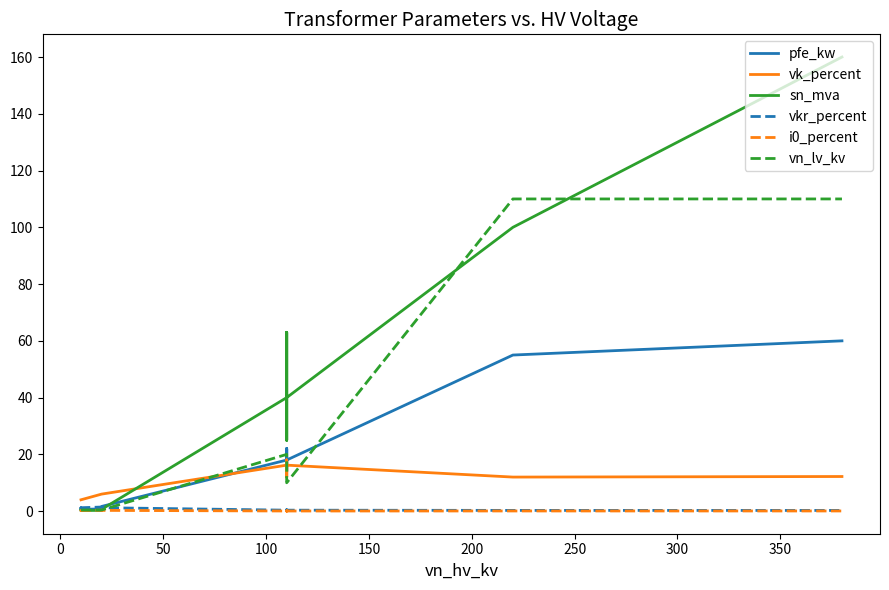

True or false: vn_lv_kv and i0_percent cross at least once.

False